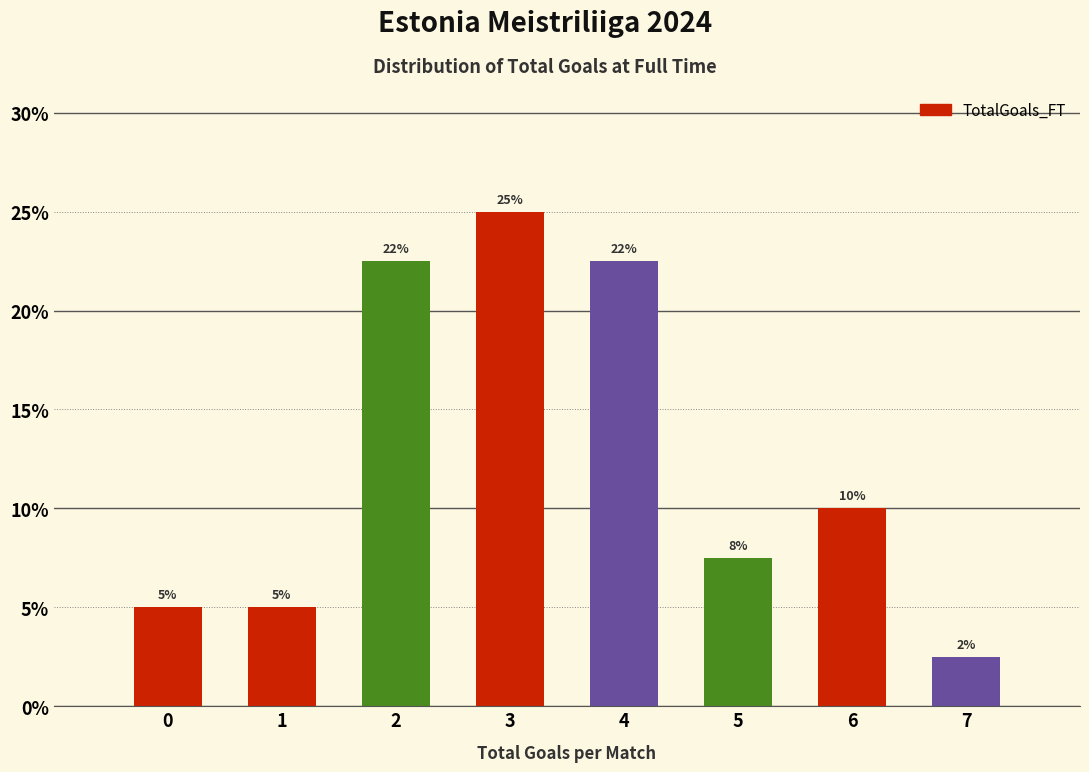

The value at 3 is 25.0. True or false?

True